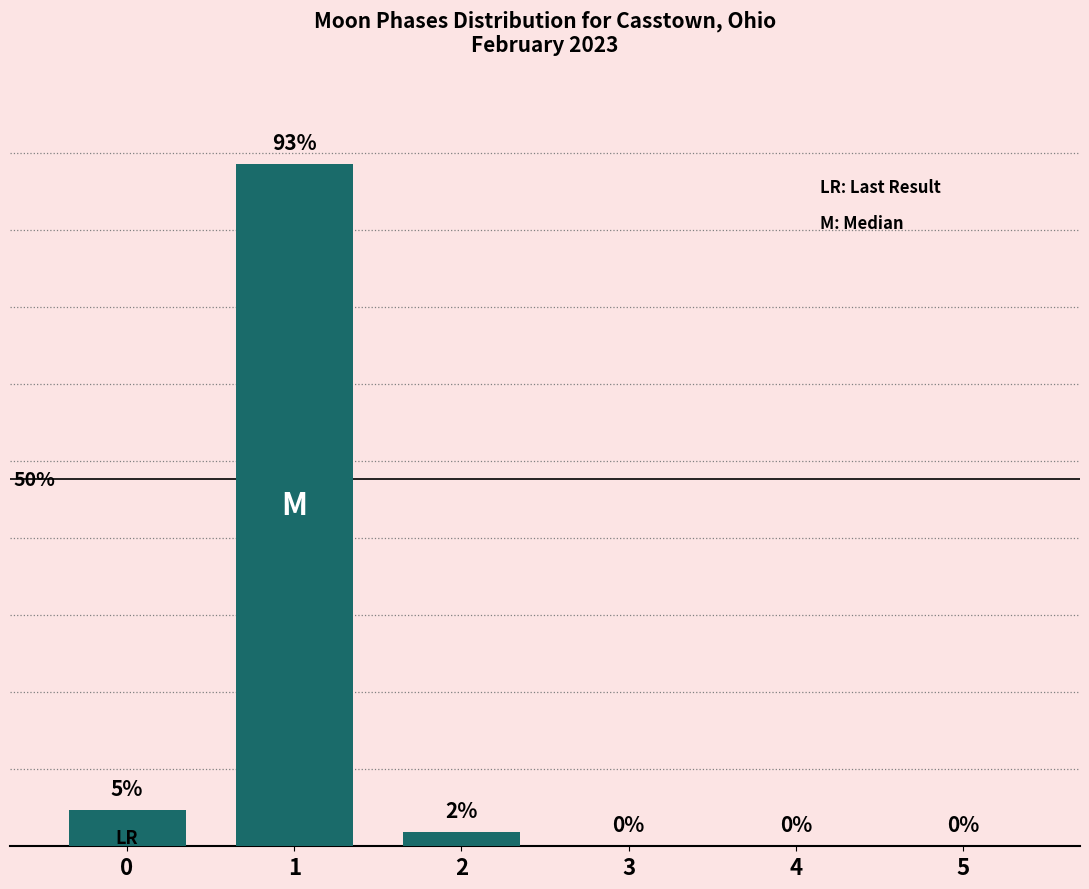

Are the bars horizontal?

No